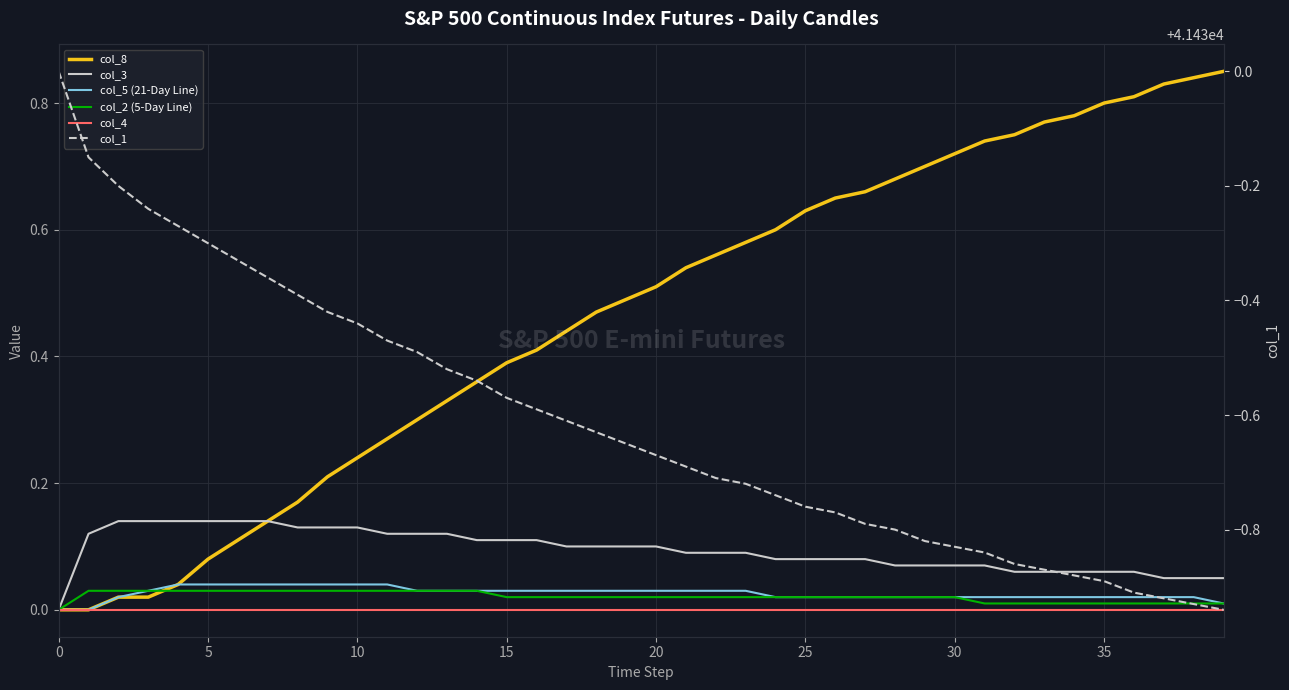

What is the approximate value of col_1 at 18?

41429.4